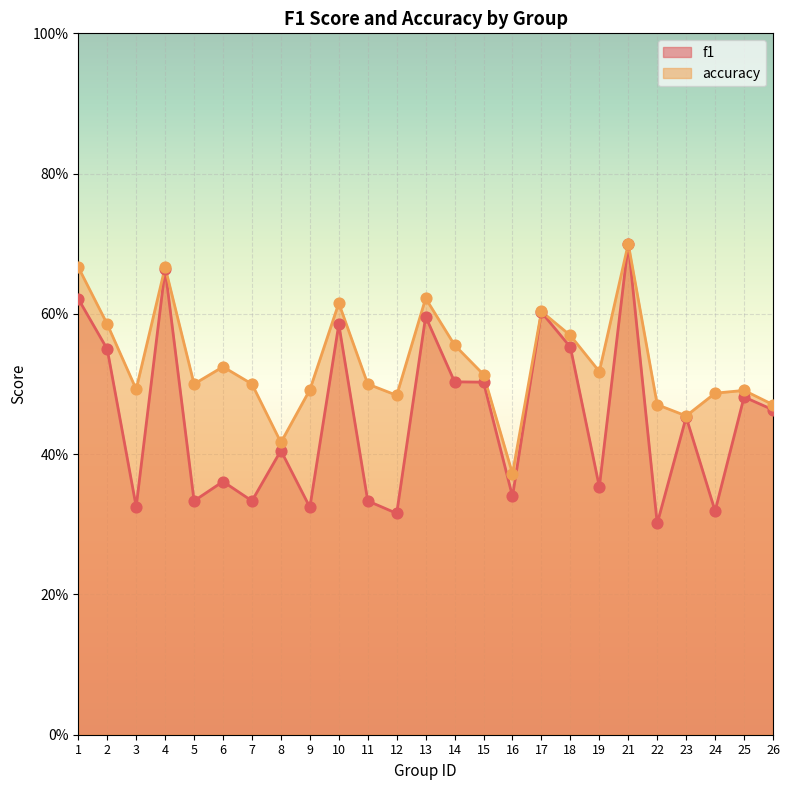

At which category is the sum across all series the highest?

21